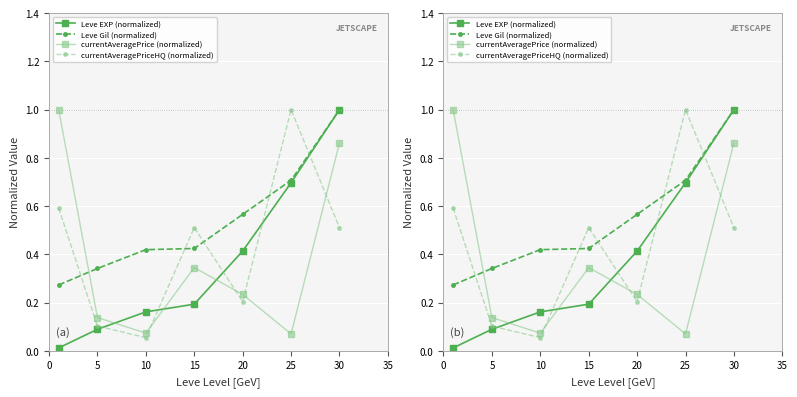

Rank the series by their maximum value, from highest to lowest.

Leve EXP (normalized), Leve Gil (normalized), currentAveragePrice (normalized), currentAveragePriceHQ (normalized)